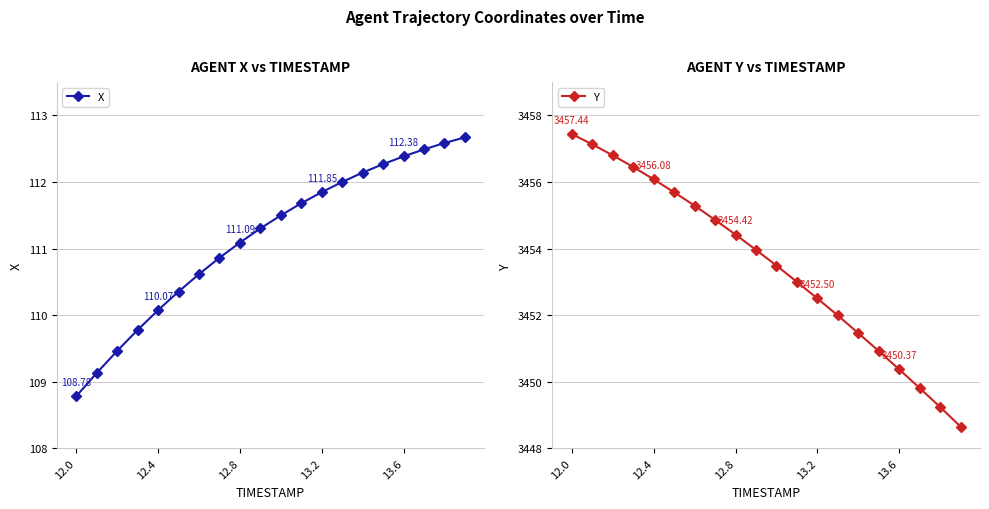

Which series has the largest range (max minus min)?

Y